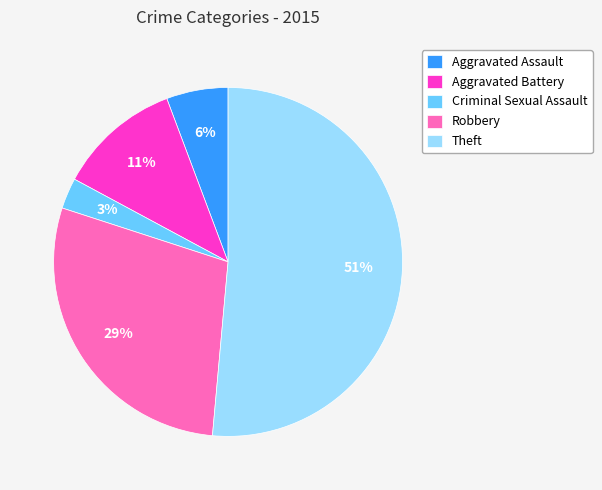

The Aggravated Battery slice represents 1% of the pie. True or false?

False